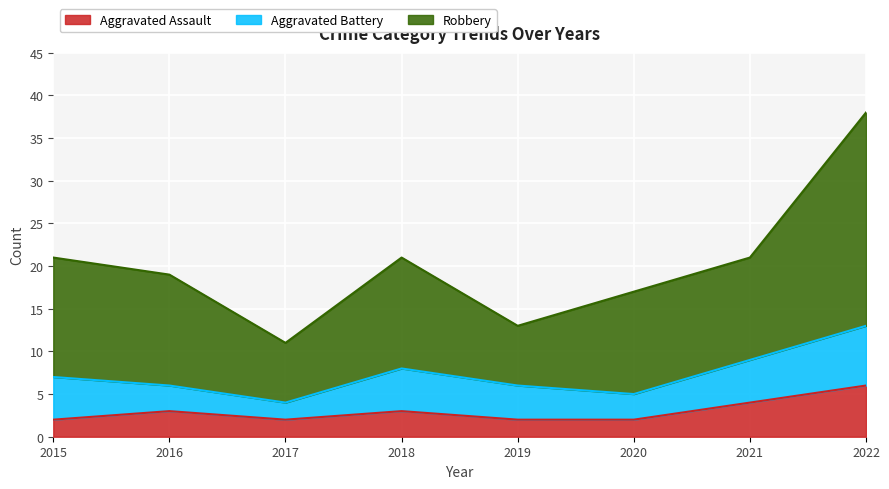

Where is the first local minimum for Robbery?

2017